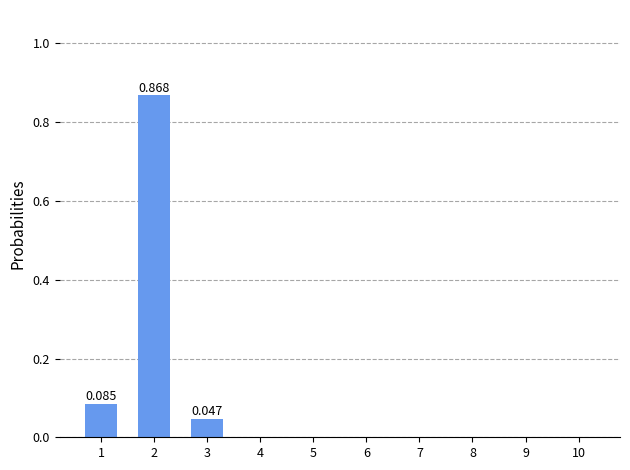

How many series are shown in this chart?

1